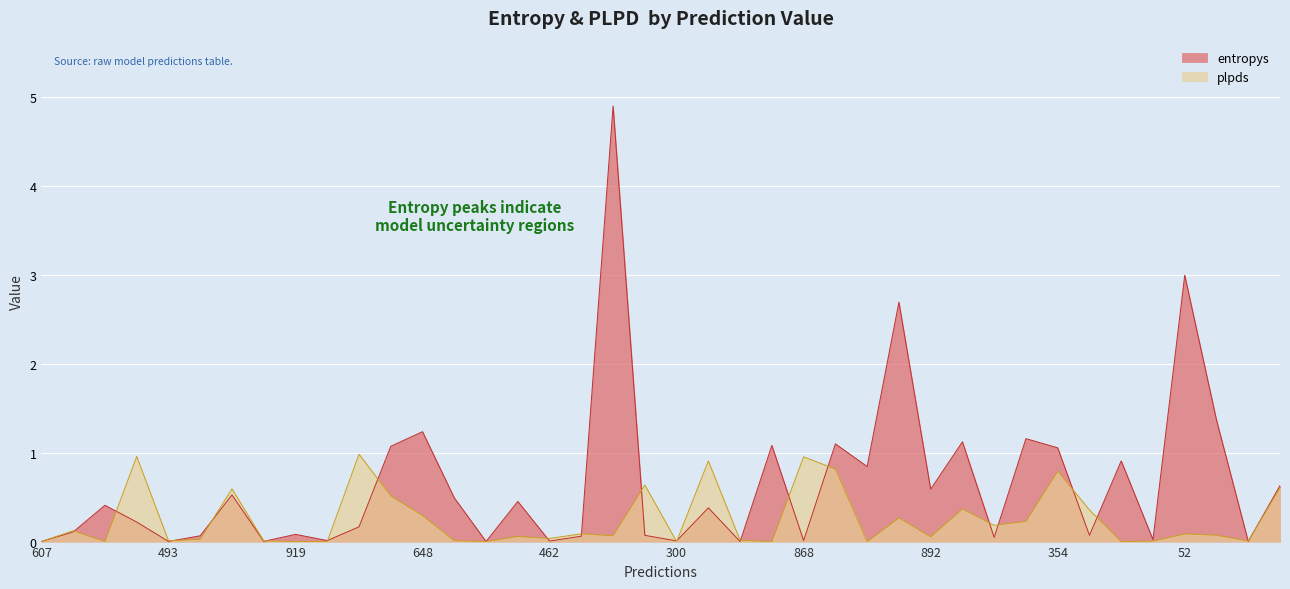

What is the total value across all series at 354?

1.8